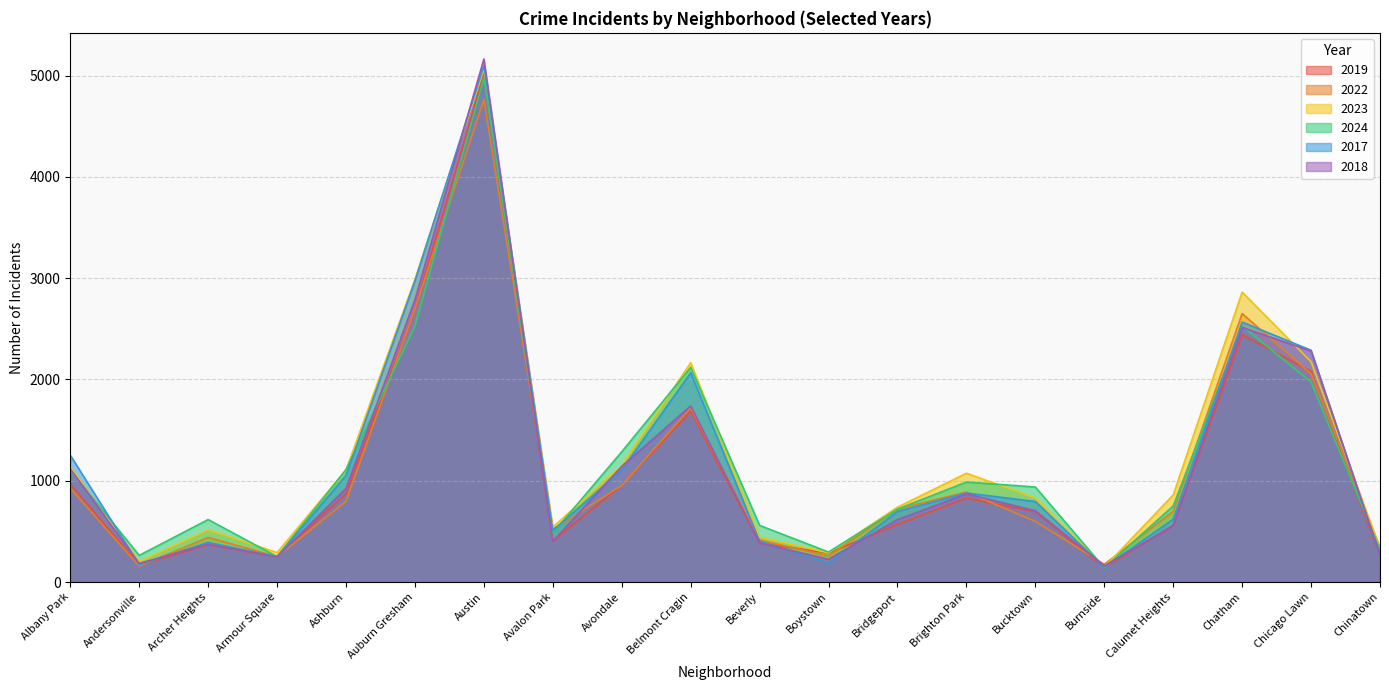

Between which two adjacent categories do 2022 and 2024 first intersect?

Ashburn and Auburn Gresham